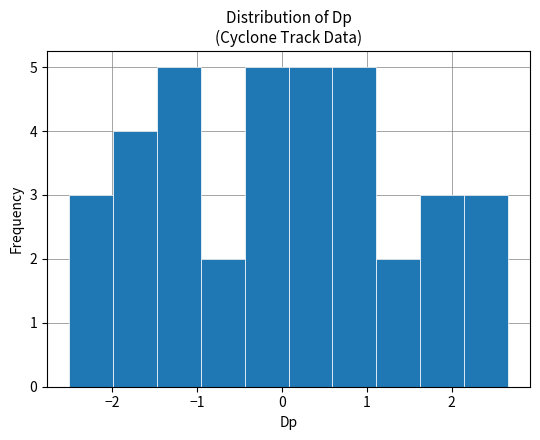

Reading left to right, transcribe this chart: for each bar, give the range it covers on the x-axis and its height. Neither the bar edges nor the heights are printed on the chart, so give them approximately, as read against the axes.

-2.5 to -2.0: 3
-2.0 to -1.5: 4
-1.5 to -1.0: 5
-1.0 to -0.4: 2
-0.4 to 0.1: 5
0.1 to 0.6: 5
0.6 to 1.1: 5
1.1 to 1.6: 2
1.6 to 2.1: 3
2.1 to 2.7: 3